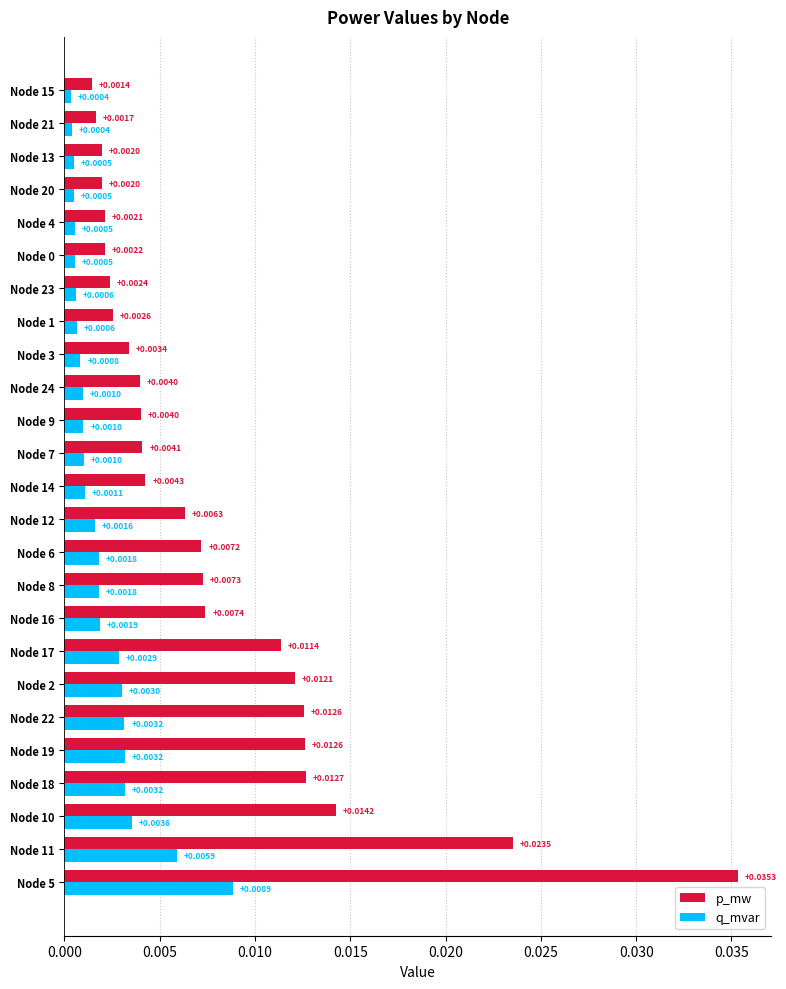

Which series has the largest total across all categories?

p_mw